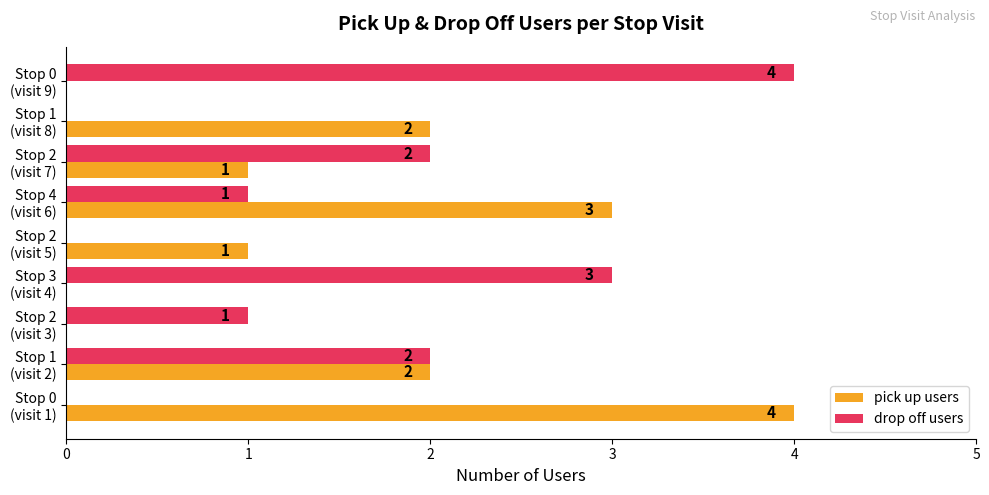

What is the maximum value for drop off users?

4